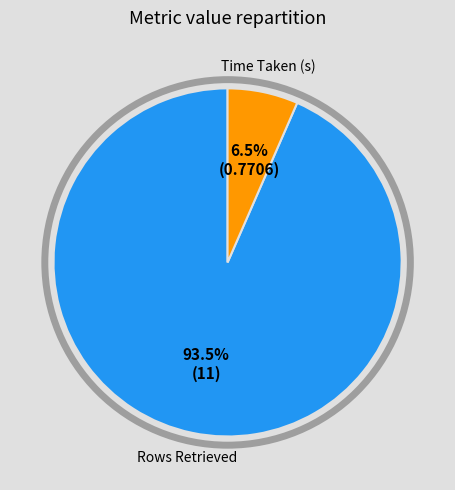

To the nearest percent, what is the difference between the Time Taken (s) and Rows Retrieved slice percentages?

87%